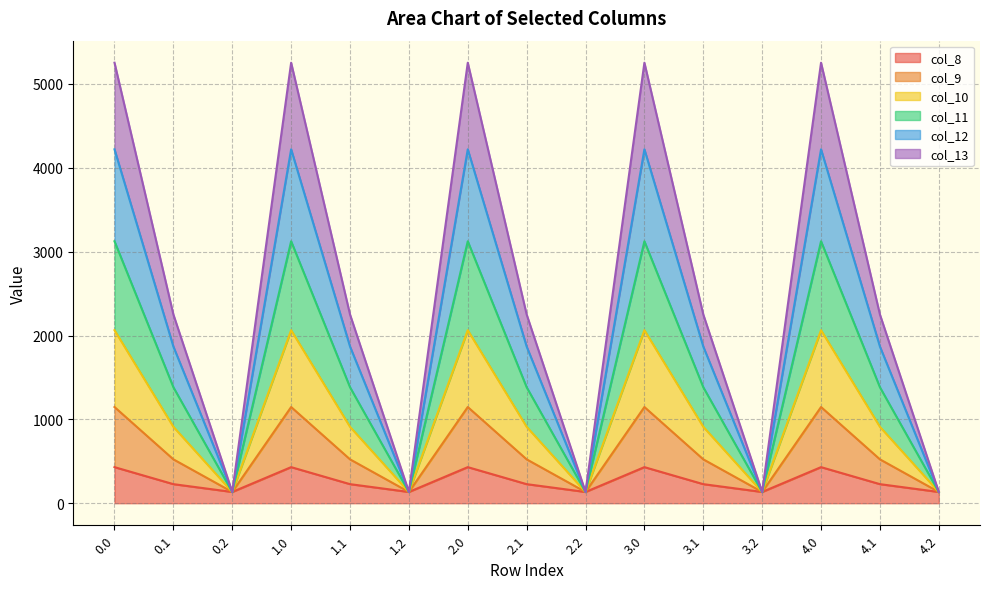

What is the lowest value of the col_8 series?

134.2